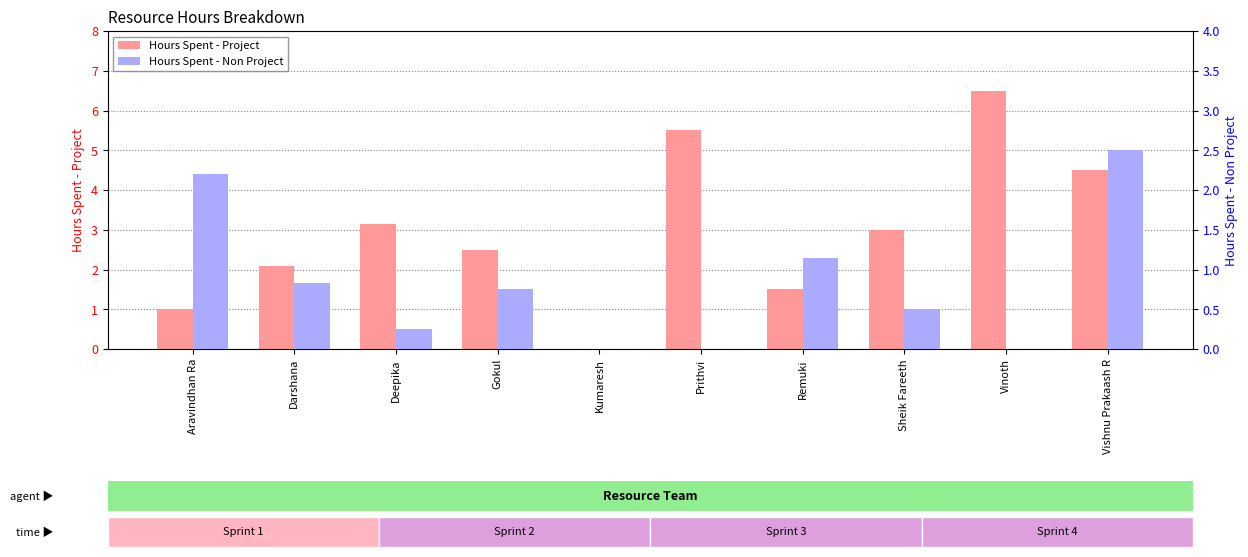

Reading left to right, list all the values displayed in this chart.

Hours Spent - Project: 1.0	2.1	3.1	2.5	0.0	5.5	1.5	3.0	6.5	4.5
Hours Spent - Non Project: 2.2	0.8	0.2	0.8	0.0	0.0	1.1	0.5	0.0	2.5